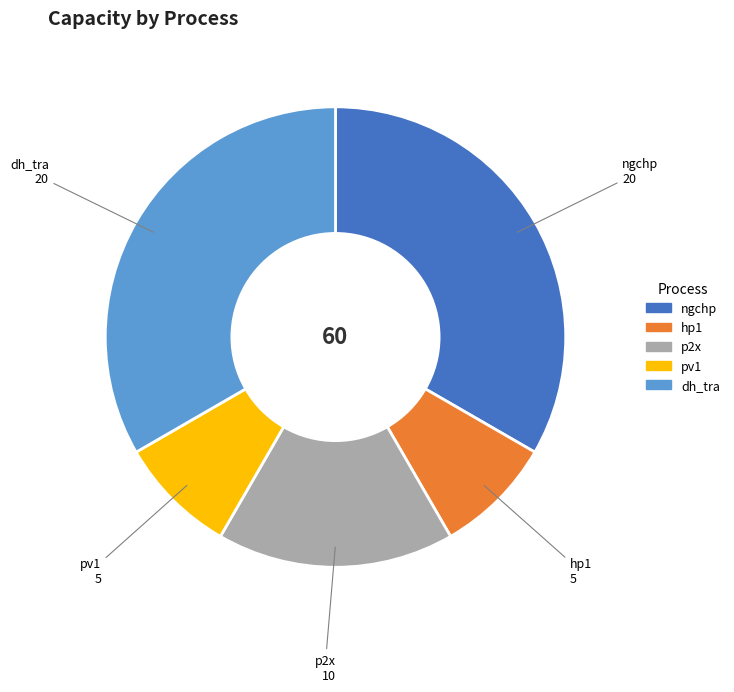

Combined, do ngchp and pv1 account for over 50%?

No